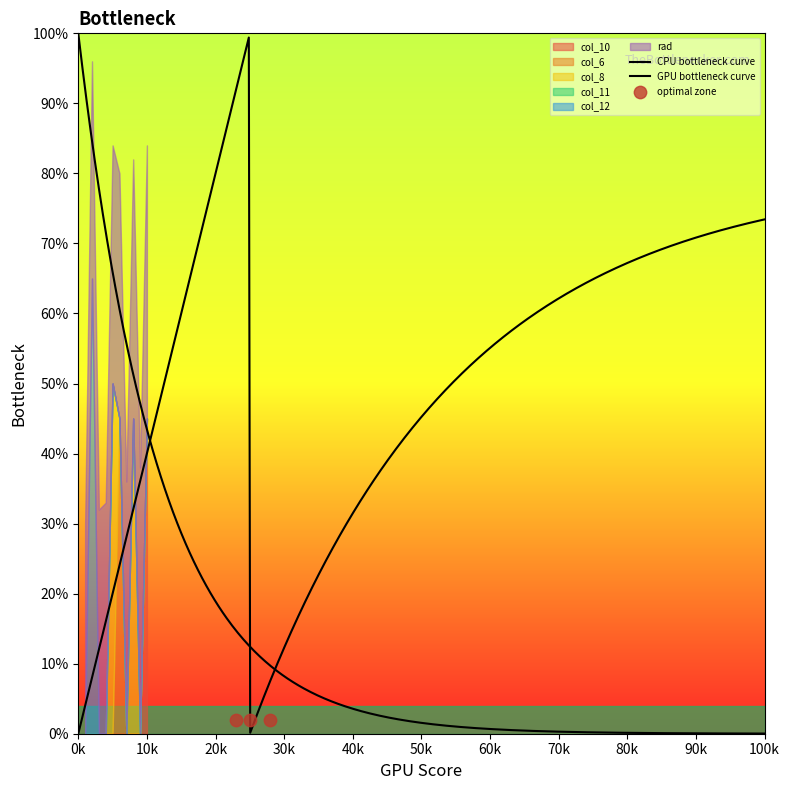

What are all the series names shown in the legend?

col_10, col_6, col_8, col_11, col_12, rad